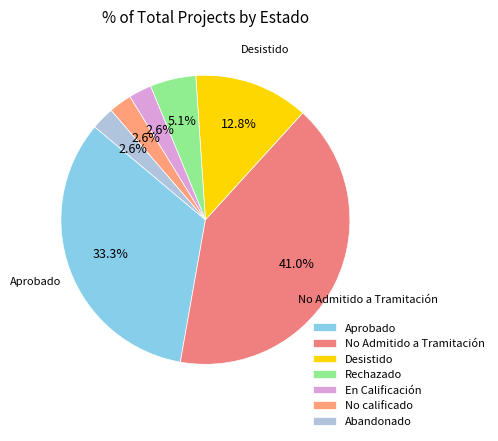

How many slices are in this pie chart?

7